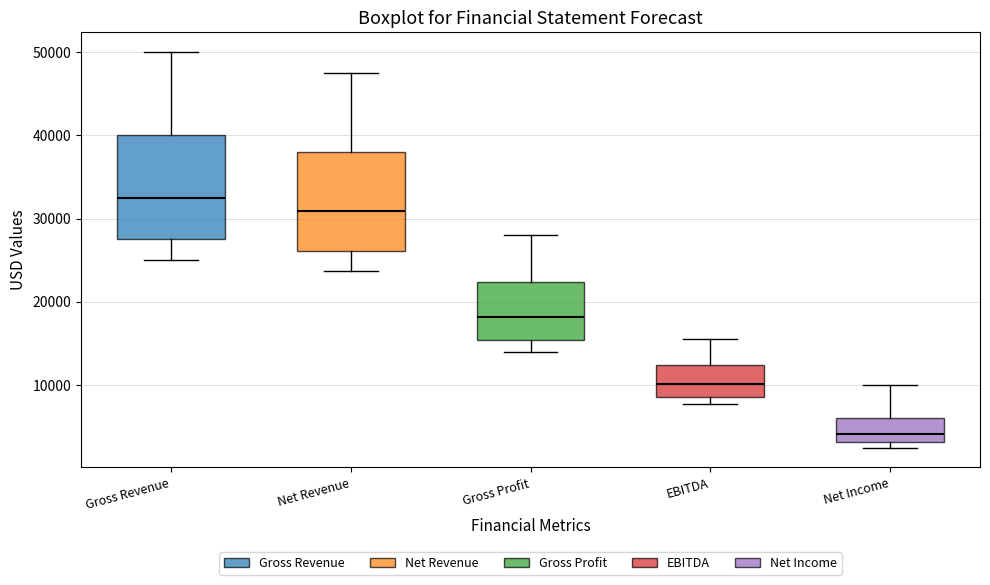

Which box's median line is the highest?

Gross Revenue